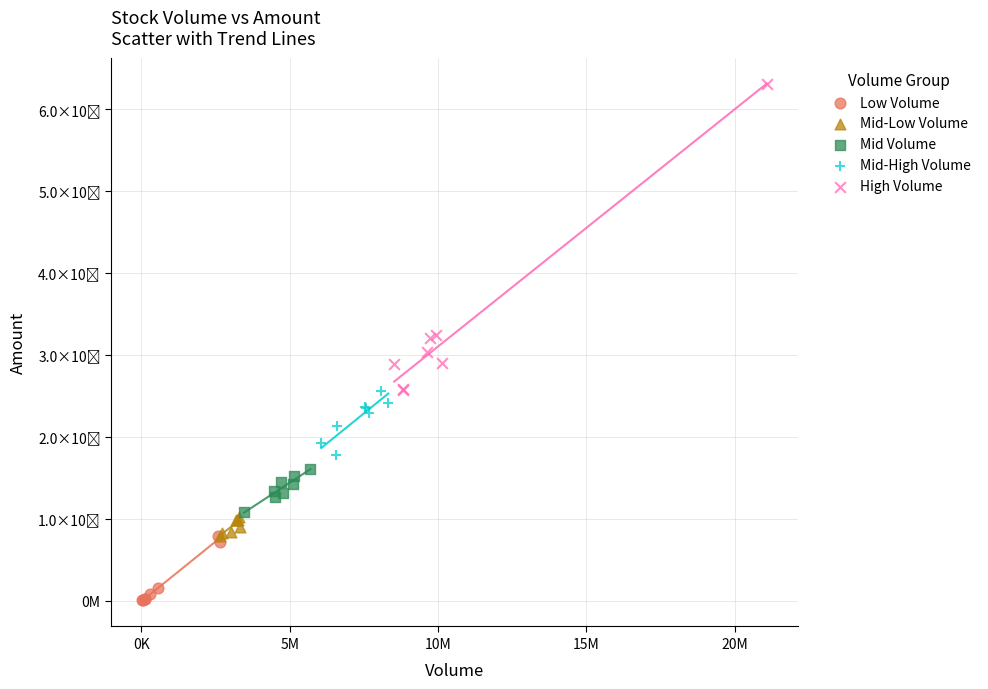

What are all the series names shown in the legend?

Low Volume, Mid-Low Volume, Mid Volume, Mid-High Volume, High Volume